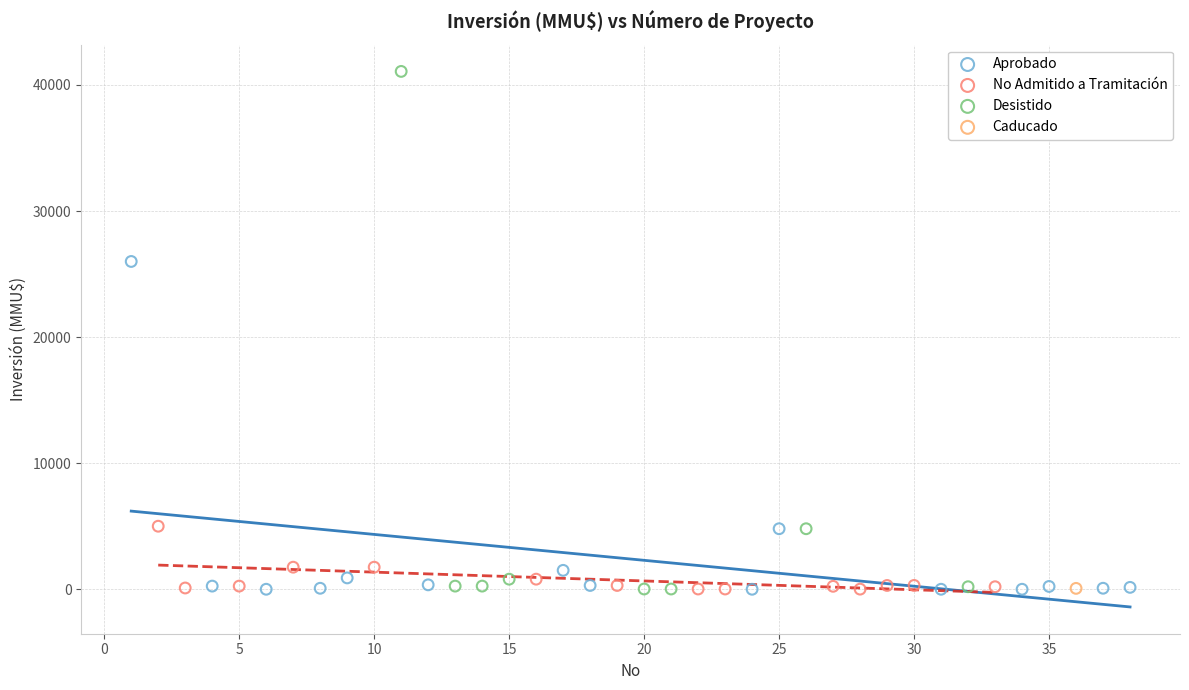

What are all the series names shown in the legend?

Aprobado, No Admitido a Tramitación, Desistido, Caducado